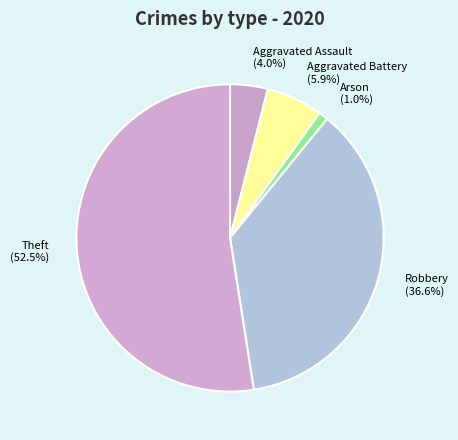

To the nearest percent, what portion does Robbery represent?

37%